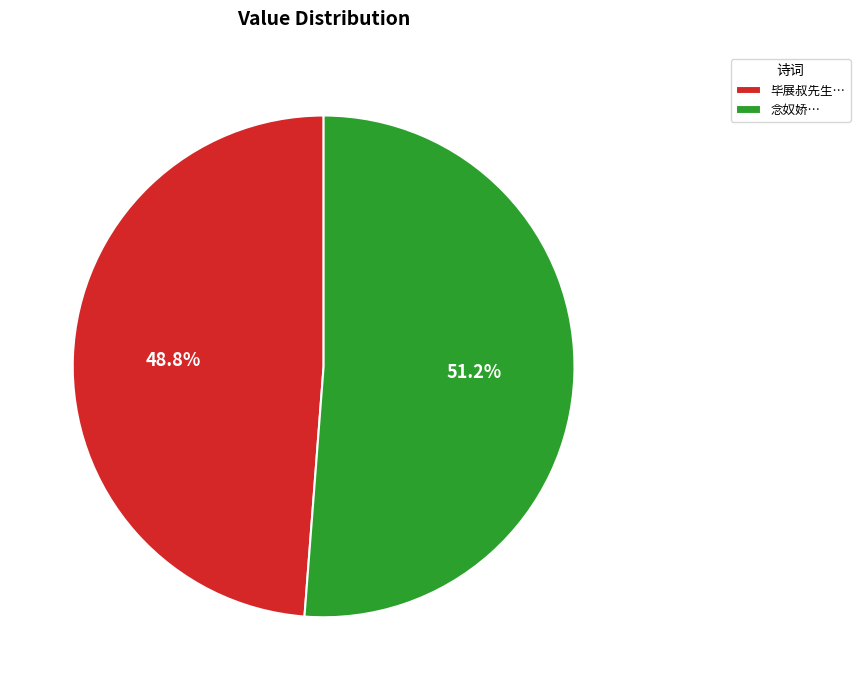

Which category has the biggest portion of the pie?

念奴娇…